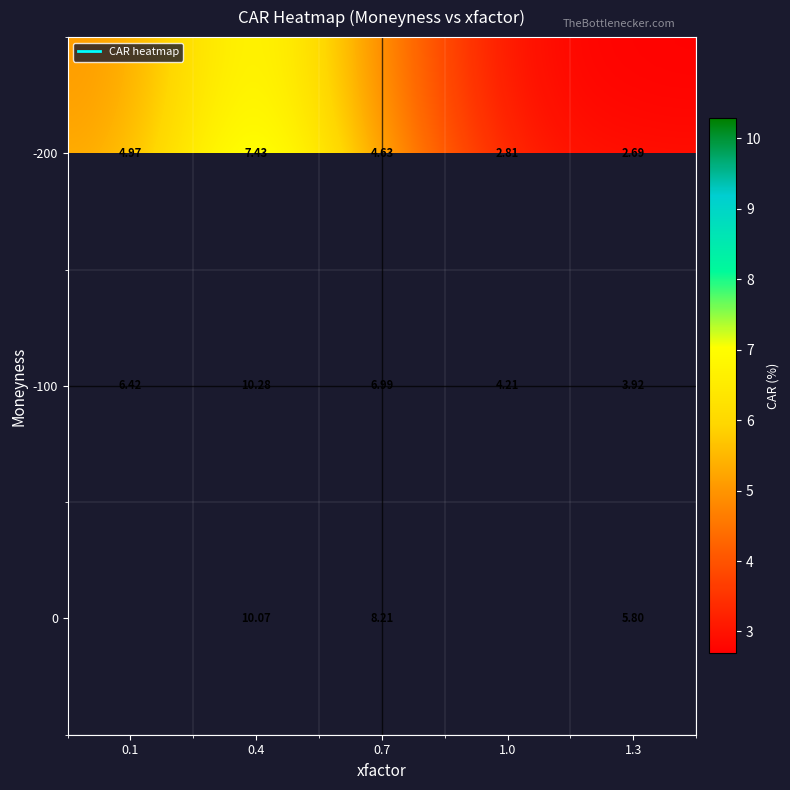

How many values in row_2 are above zero?

3